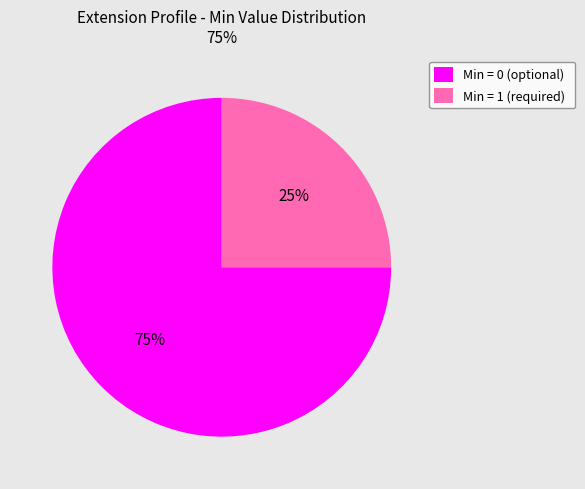

The Min = 1 (required) slice represents 25% of the pie. True or false?

True